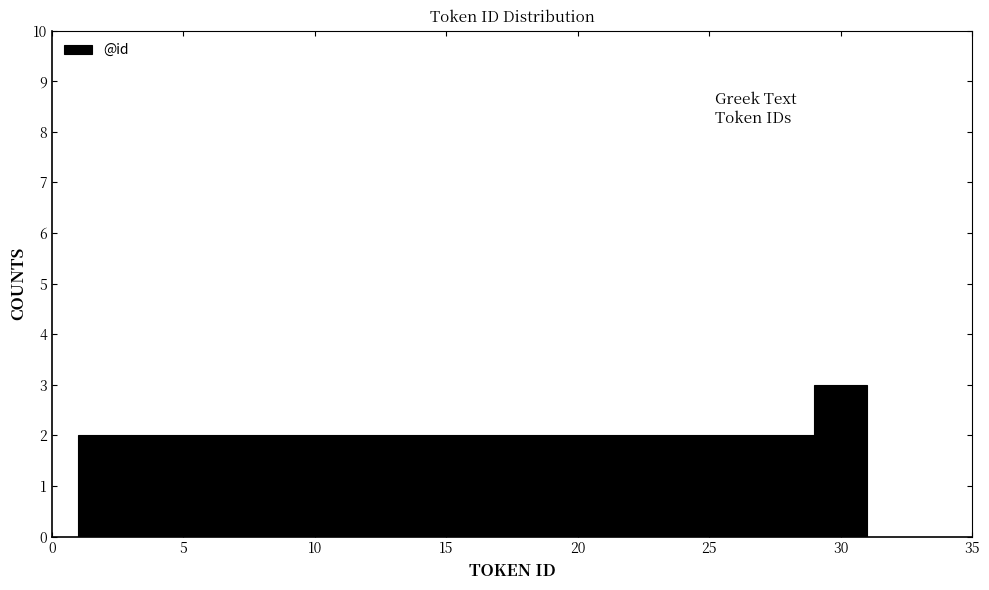

Reading left to right, transcribe this chart: for each bar, give the range it covers on the x-axis and its height. The values are not printed on the chart, so give them approximately, as read against the axis.

1 to 3: 2
3 to 5: 2
5 to 7: 2
7 to 9: 2
9 to 11: 2
11 to 13: 2
13 to 15: 2
15 to 17: 2
17 to 19: 2
19 to 21: 2
21 to 23: 2
23 to 25: 2
25 to 27: 2
27 to 29: 2
29 to 31: 3